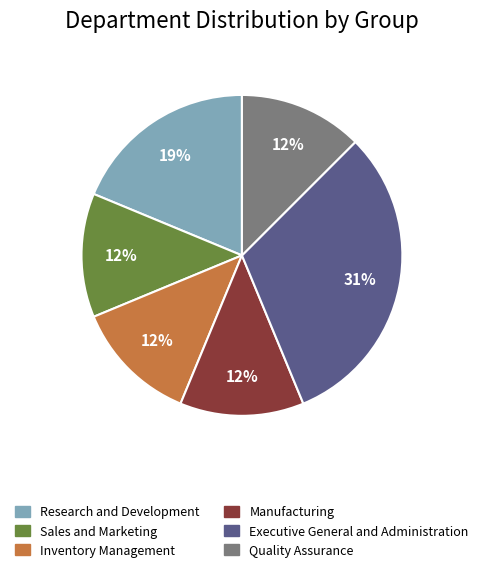

Is it true that Research and Development is 27% of the pie?

False